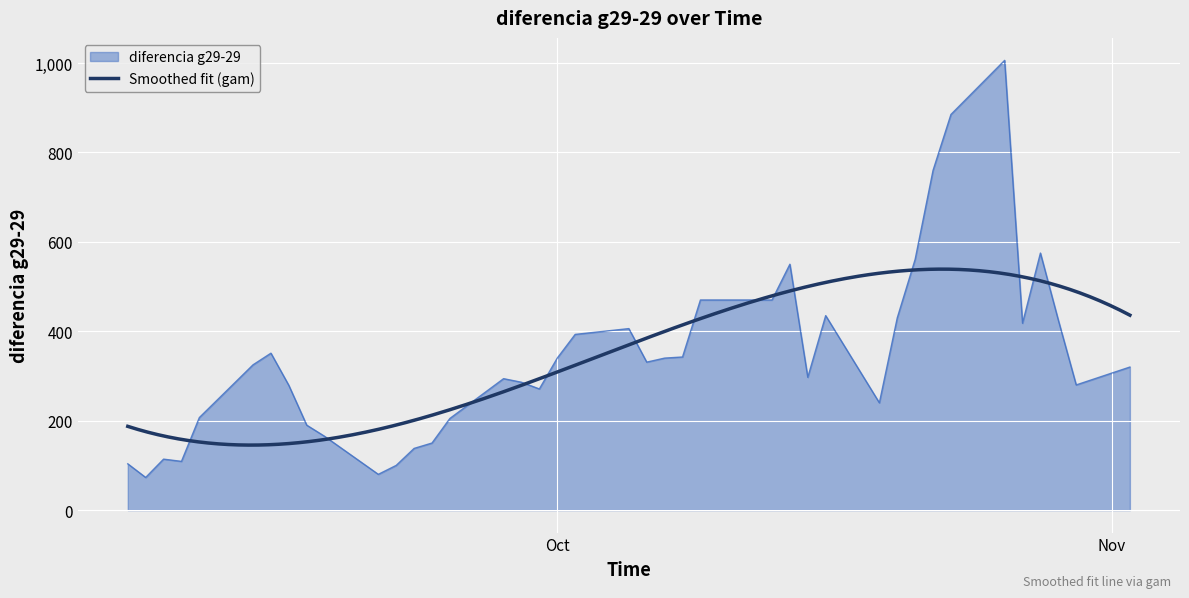

What is the average value?

342.9